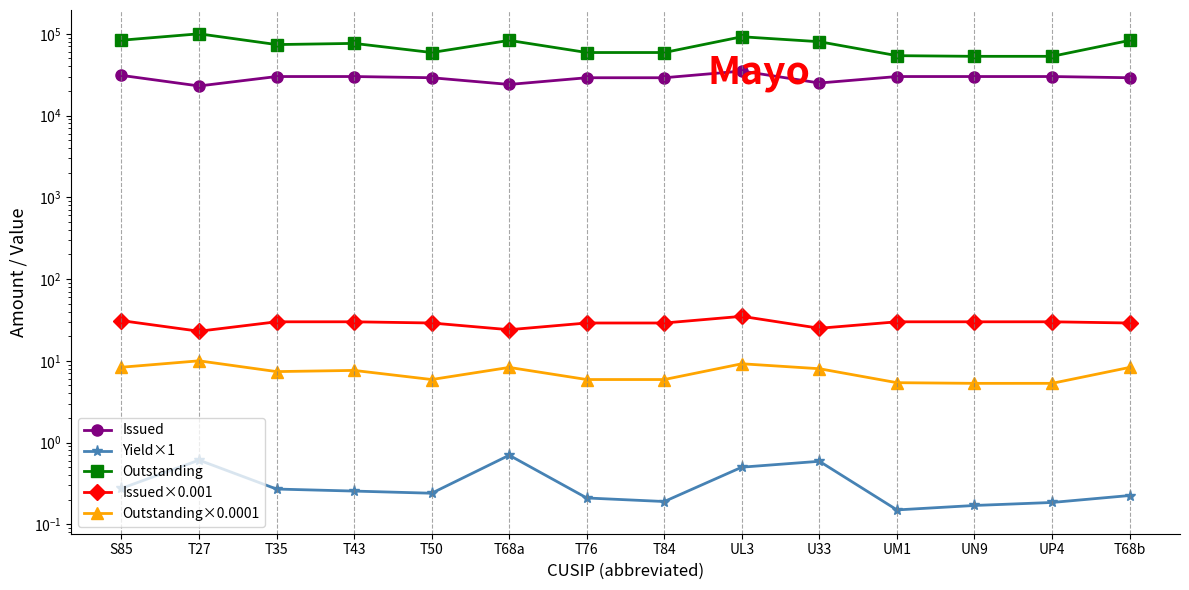

What is the difference between the highest and lowest values at UM1?

53997.8